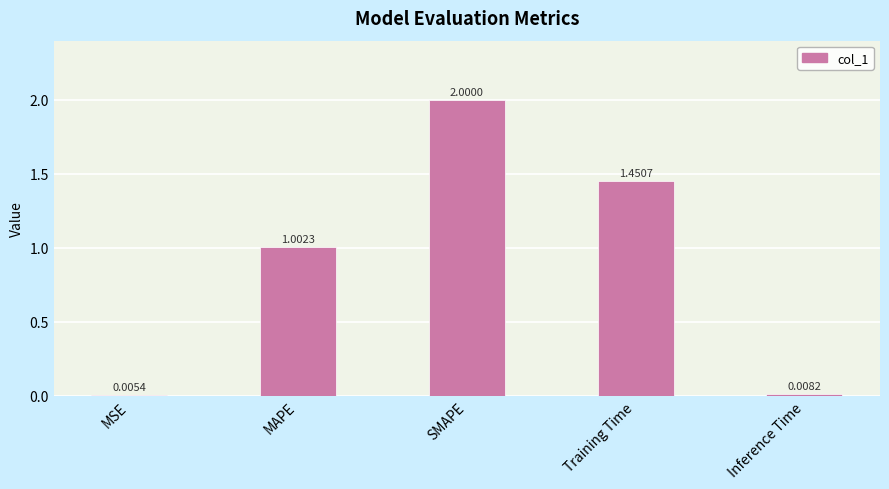

Where does the data first go above 1?

MAPE